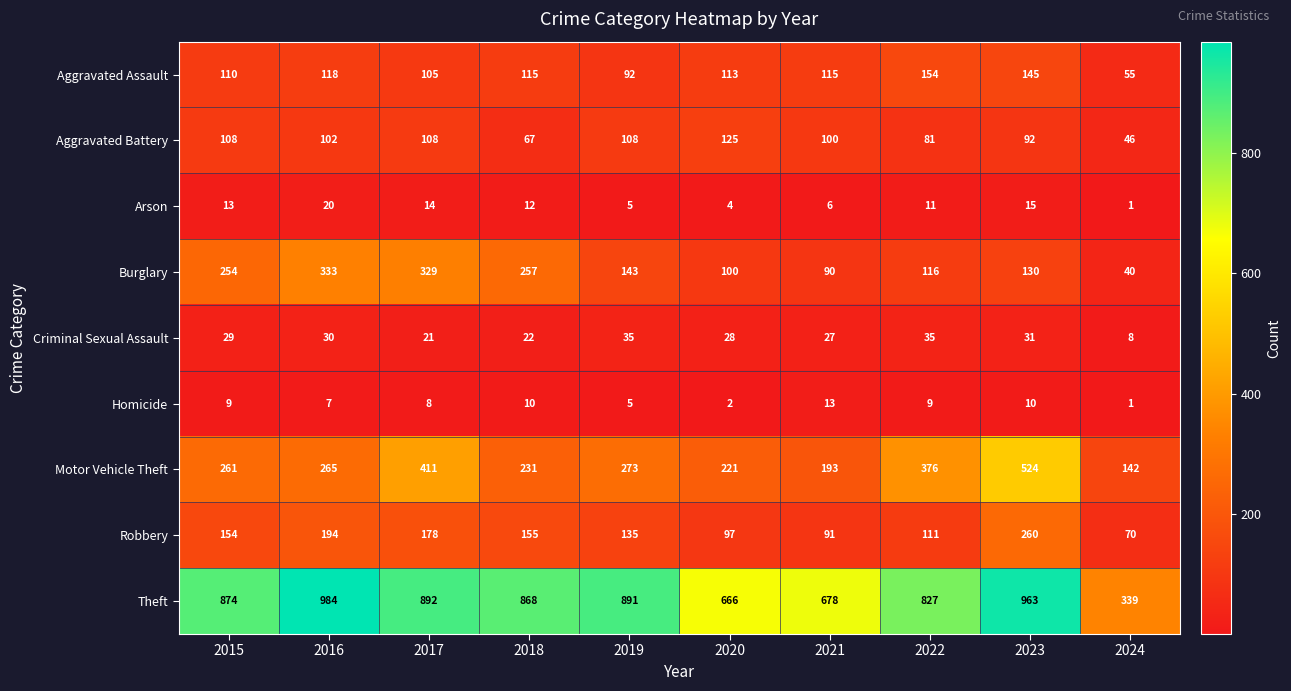

Which series has the widest spread of values?

Theft